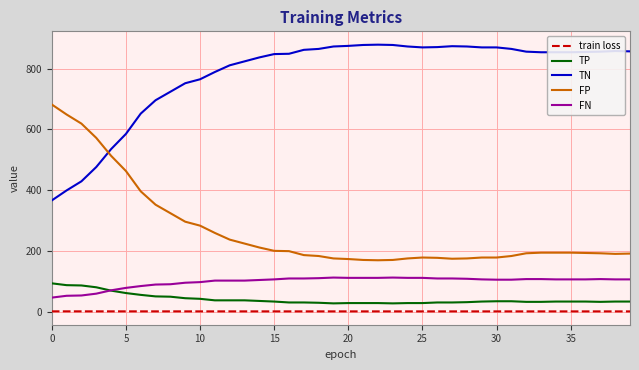

Which series has the largest total across all categories?

TN